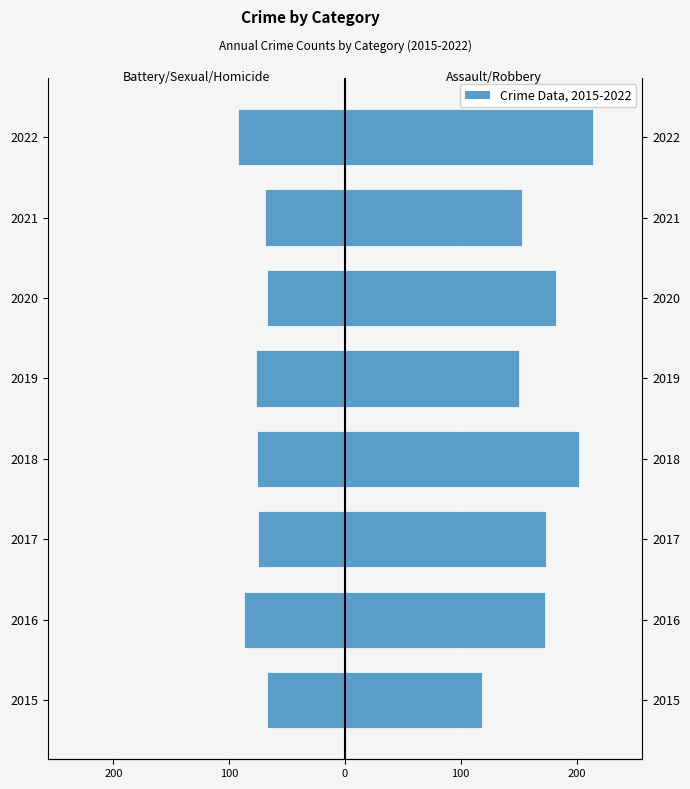

The value of Right (Assault/Robbery) at 2022 is 214. True or false?

True